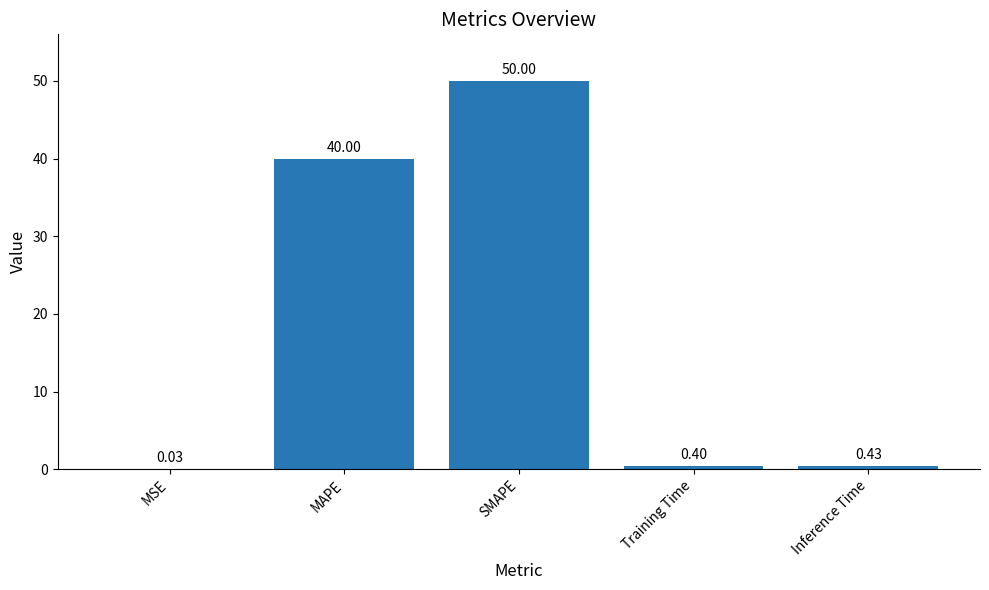

What is the sum of the values at MAPE and SMAPE?

90.0